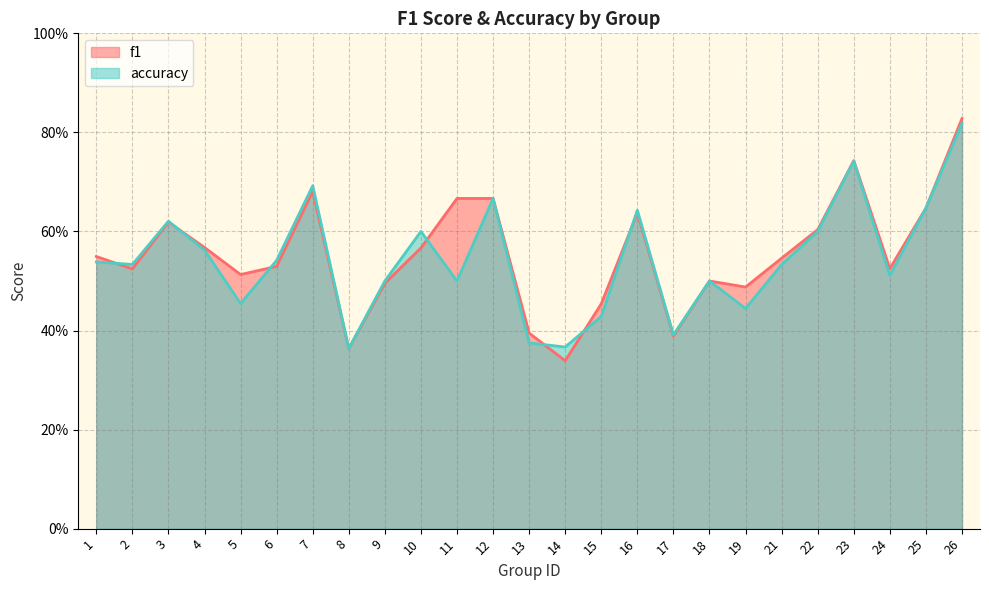

What are all the series names shown in the legend?

f1, accuracy